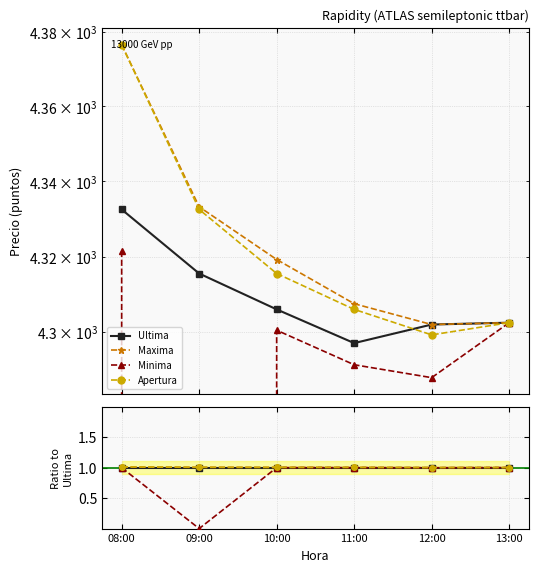

At which label does Ultima reach its peak?

08:00